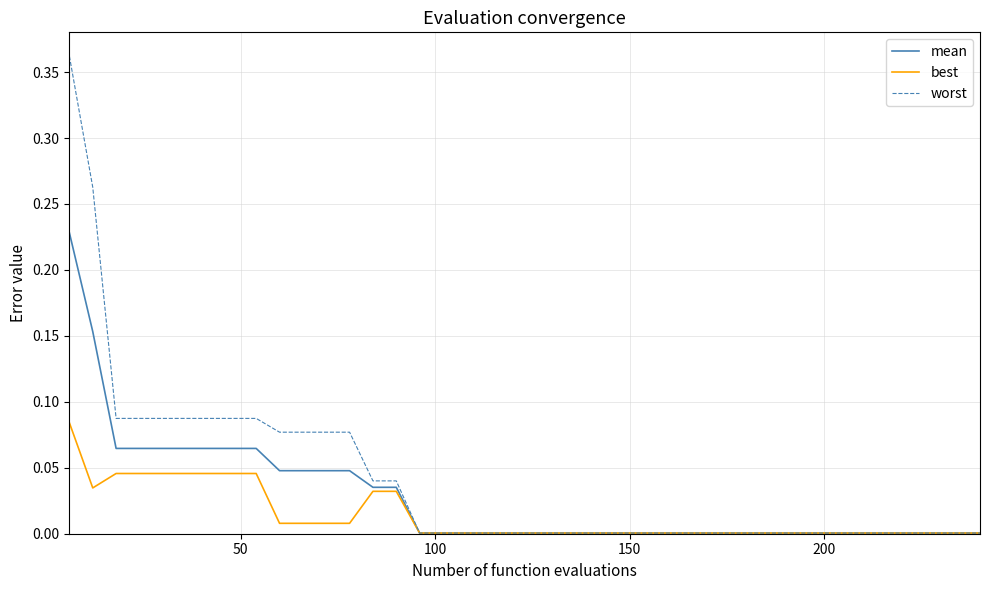

Rank the series by their average value, from lowest to highest.

best, mean, worst